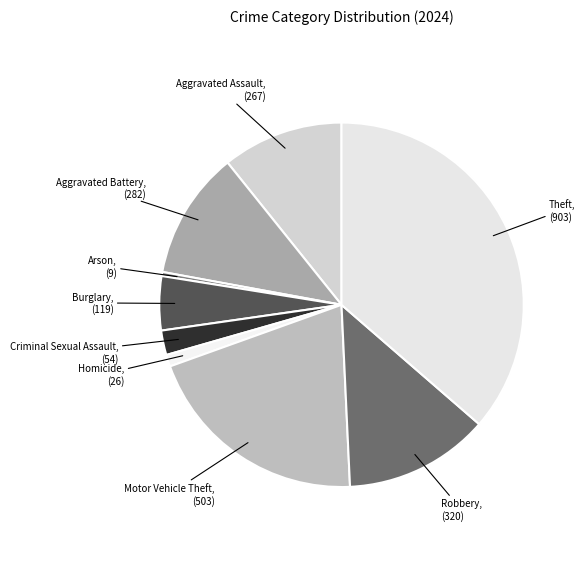

Which slice is the smallest?

Arson